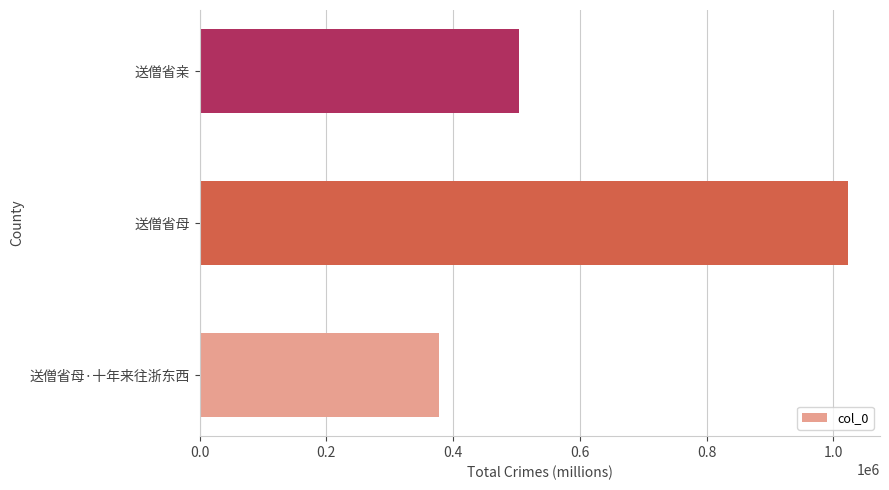

List the labels in order of value, largest first.

送僧省母, 送僧省亲, 送僧省母·十年来往浙东西